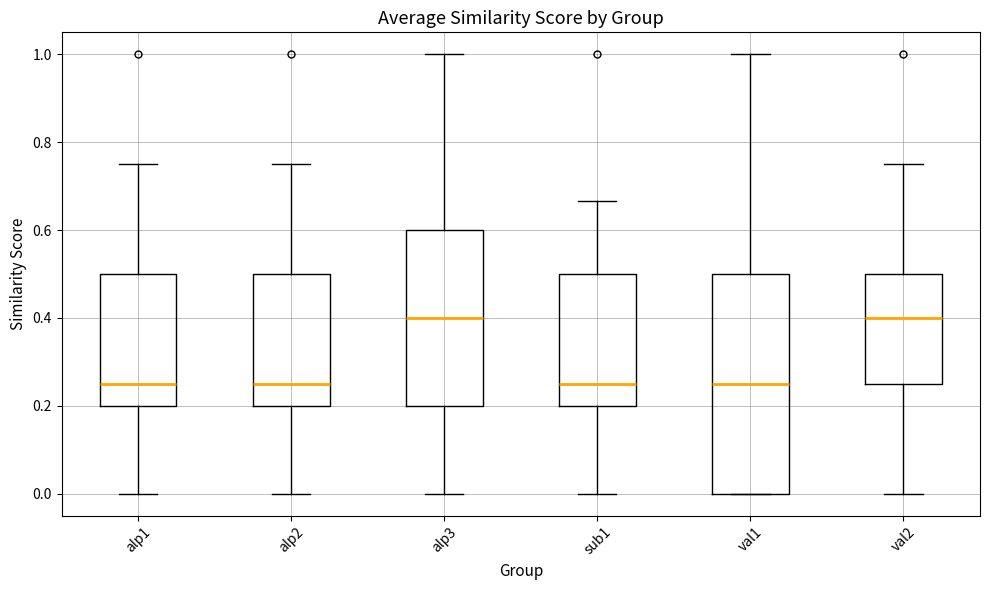

Reading left to right, transcribe this box plot: for each box, give where its median line is, the range the box spans, and where its two whiskers end, as read against the y-axis. The values are not printed on the chart, so give them approximately, as read against the axis.

alp1: median 0.26, box 0.20 to 0.50, whiskers 0.00 to 0.76
alp2: median 0.26, box 0.20 to 0.50, whiskers 0.00 to 0.76
alp3: median 0.40, box 0.20 to 0.60, whiskers 0.00 to 1.00
sub1: median 0.26, box 0.20 to 0.50, whiskers 0.00 to 0.66
val1: median 0.26, box 0.00 to 0.50, whiskers 0.00 to 1.00
val2: median 0.40, box 0.26 to 0.50, whiskers 0.00 to 0.76